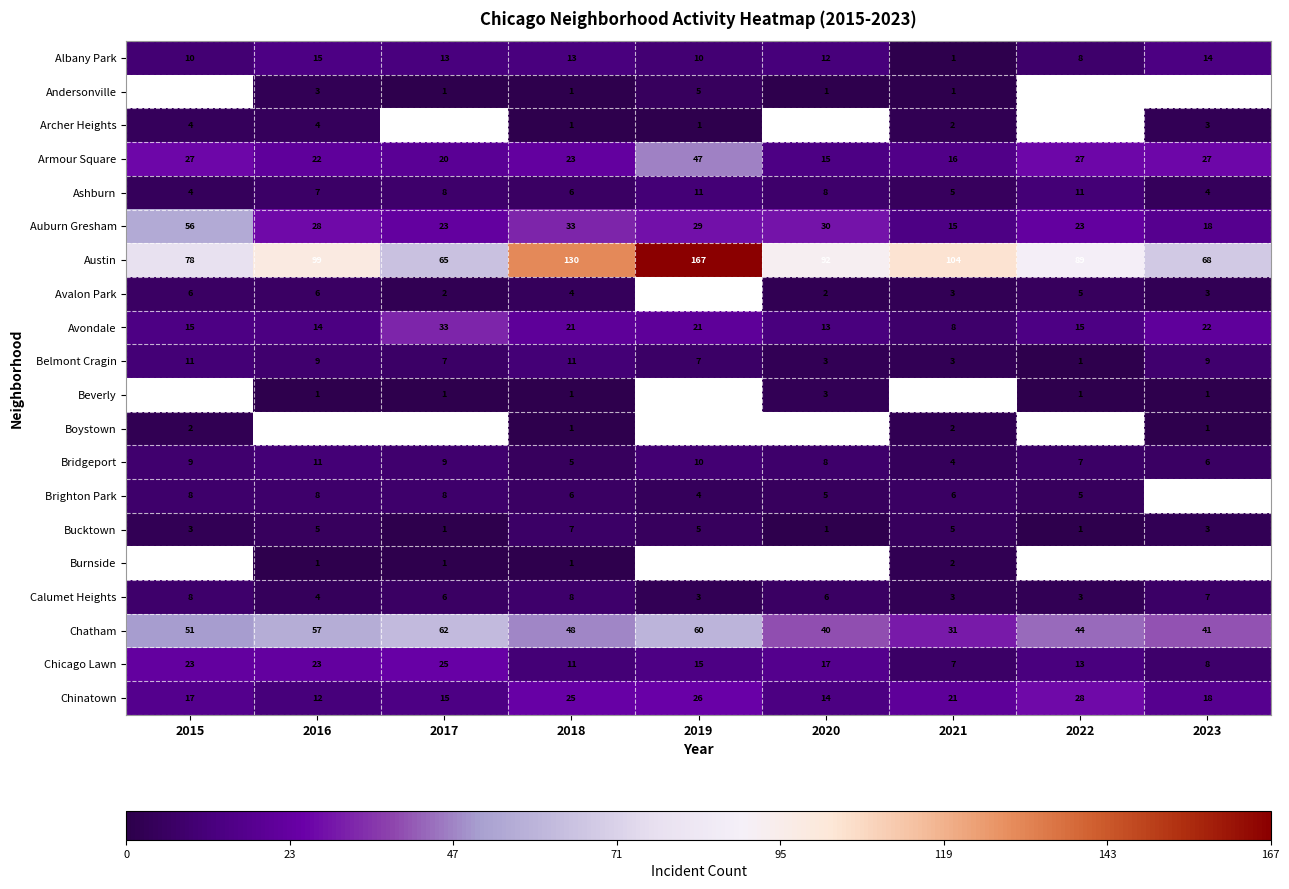

What is the lowest value of the Calumet Heights series?

3